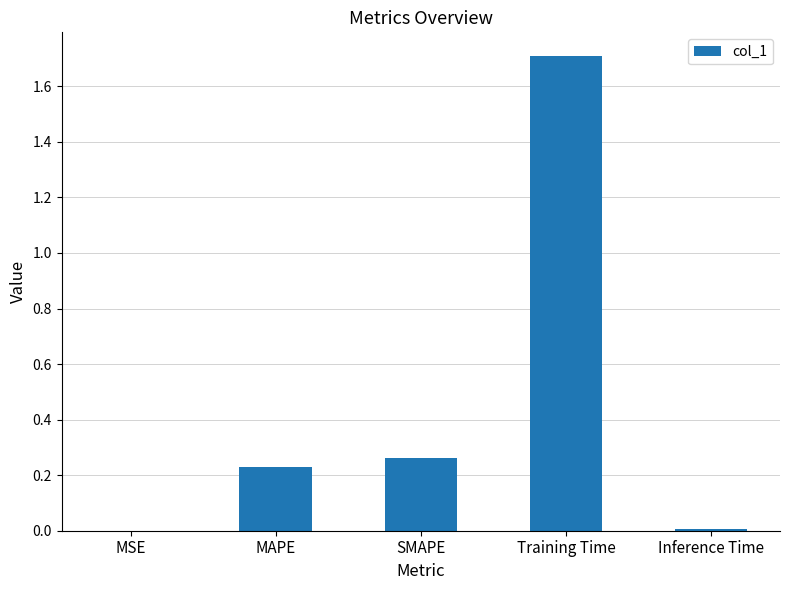

At which category does the chart reach its peak across all series?

Training Time